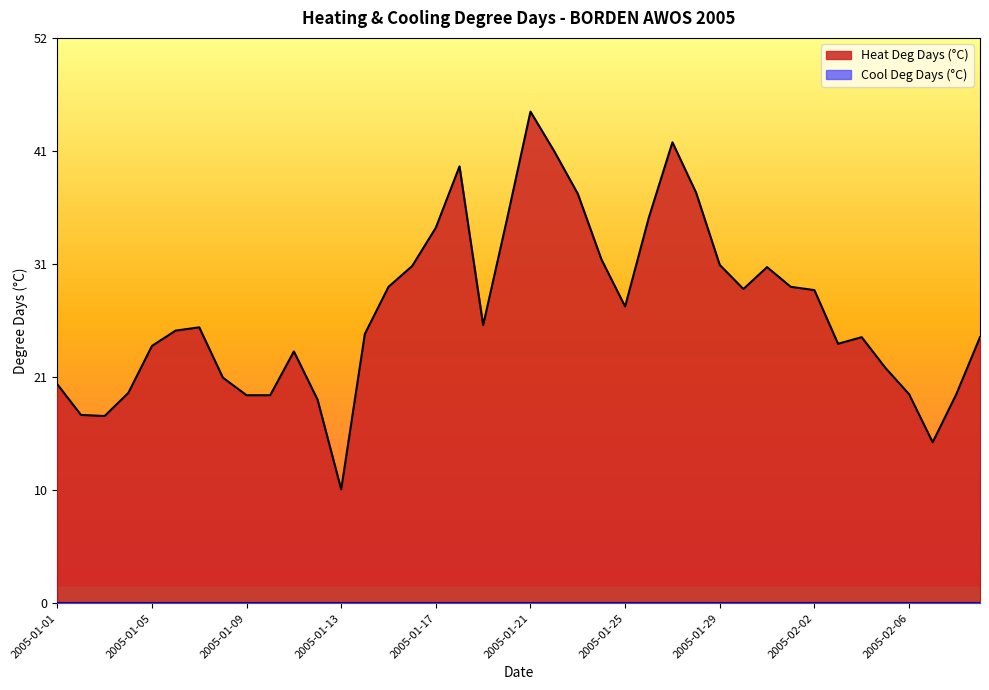

Does the chart have visible grid lines?

No